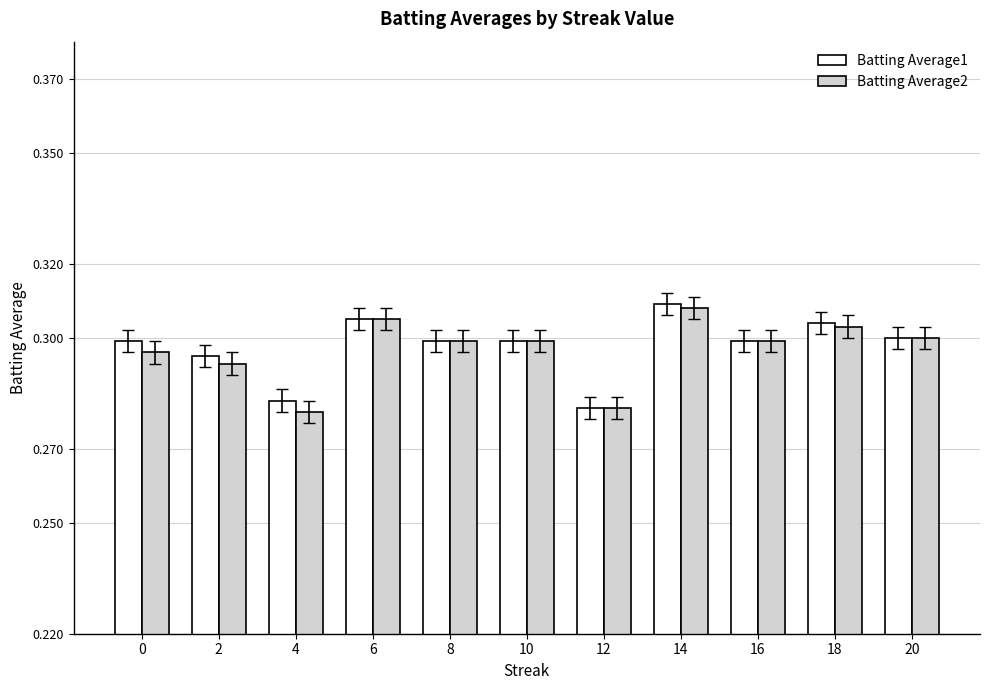

At how many categories does at least one series exceed 0?

11